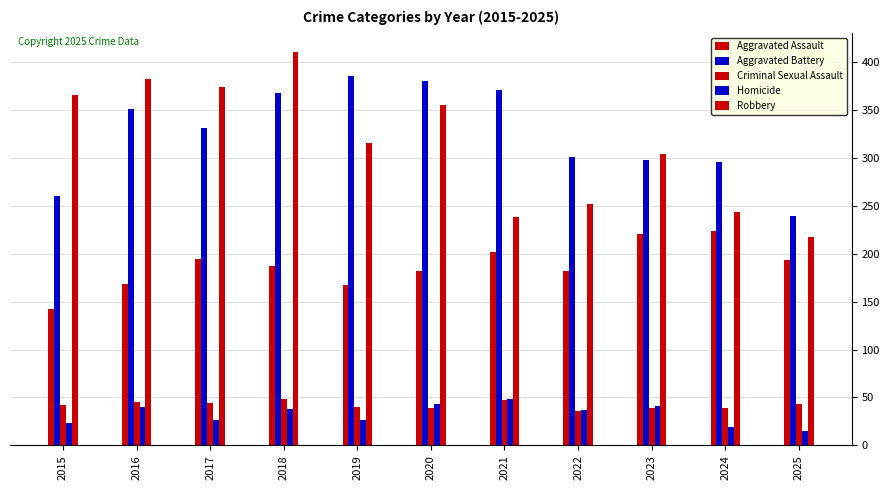

Where does the Robbery series first go above 315?

2015